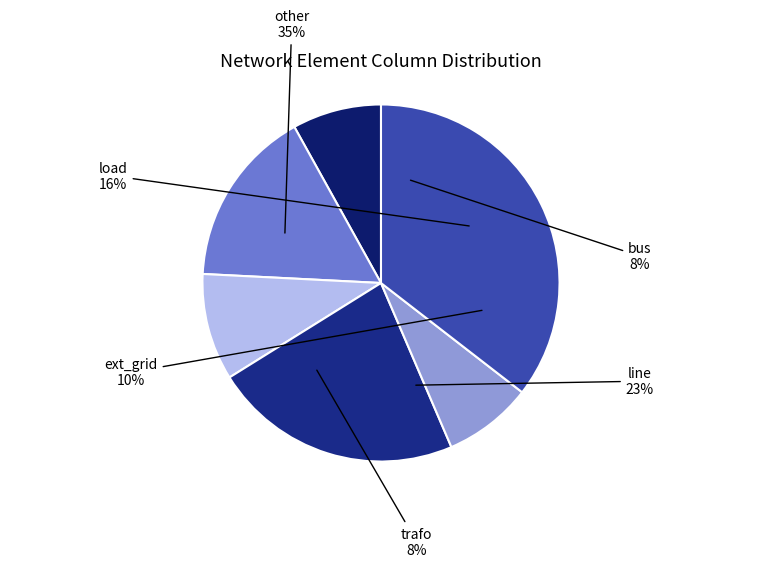

True or false: bus accounts for 1% of the total.

False